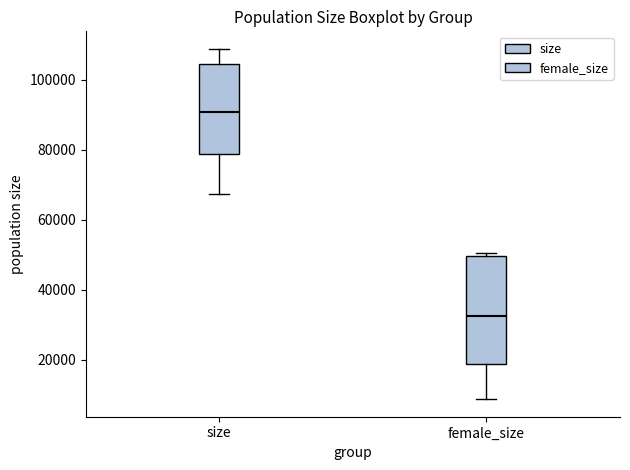

Reading left to right, transcribe this box plot: for each box, give where its median line is, the range the box spans, and where its two whiskers end, as read against the y-axis. The values are not printed on the chart, so give them approximately, as read against the axis.

size: median 90000, box 78000 to 104000, whiskers 68000 to 108000
female_size: median 32000, box 18000 to 50000, whiskers 8000 to 50000 (just above the box's upper edge)